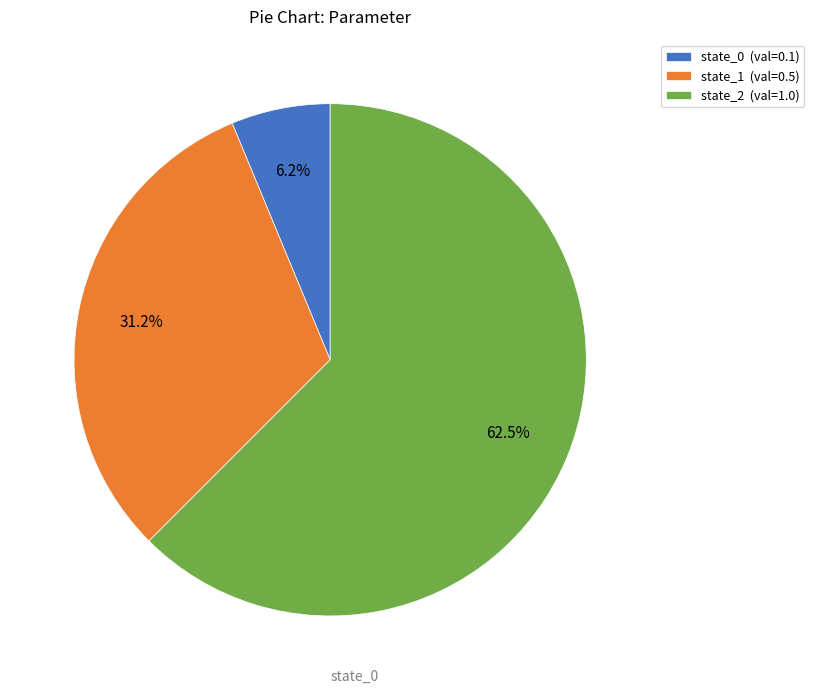

The state_1 slice represents 31% of the pie. True or false?

True